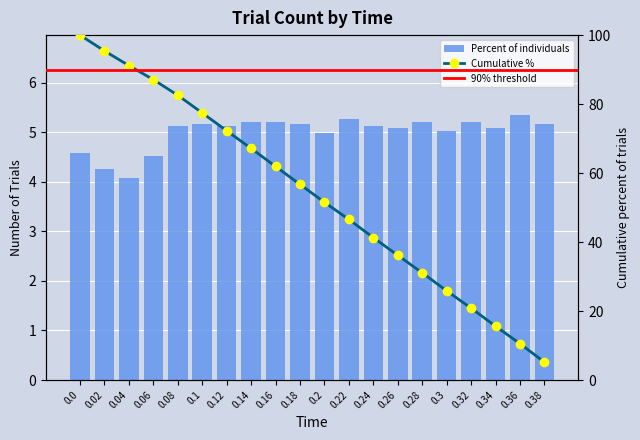

The value at 0.24 is 5.1. True or false?

True